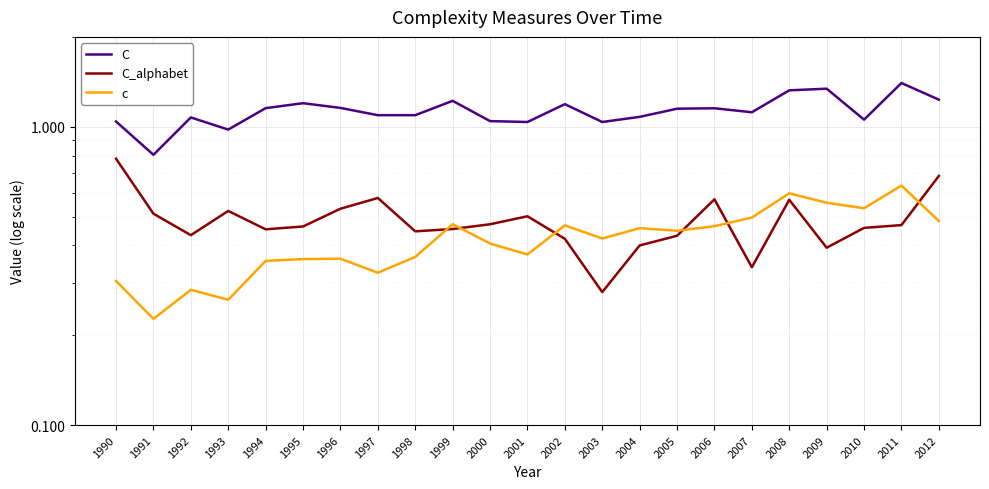

True or false: C and C_alphabet cross at least once.

False